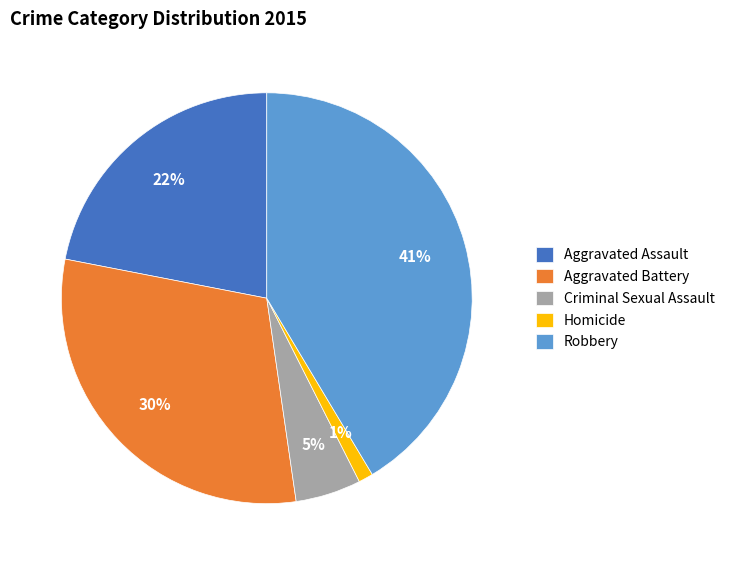

Is the sum of Homicide and Criminal Sexual Assault greater than half?

No